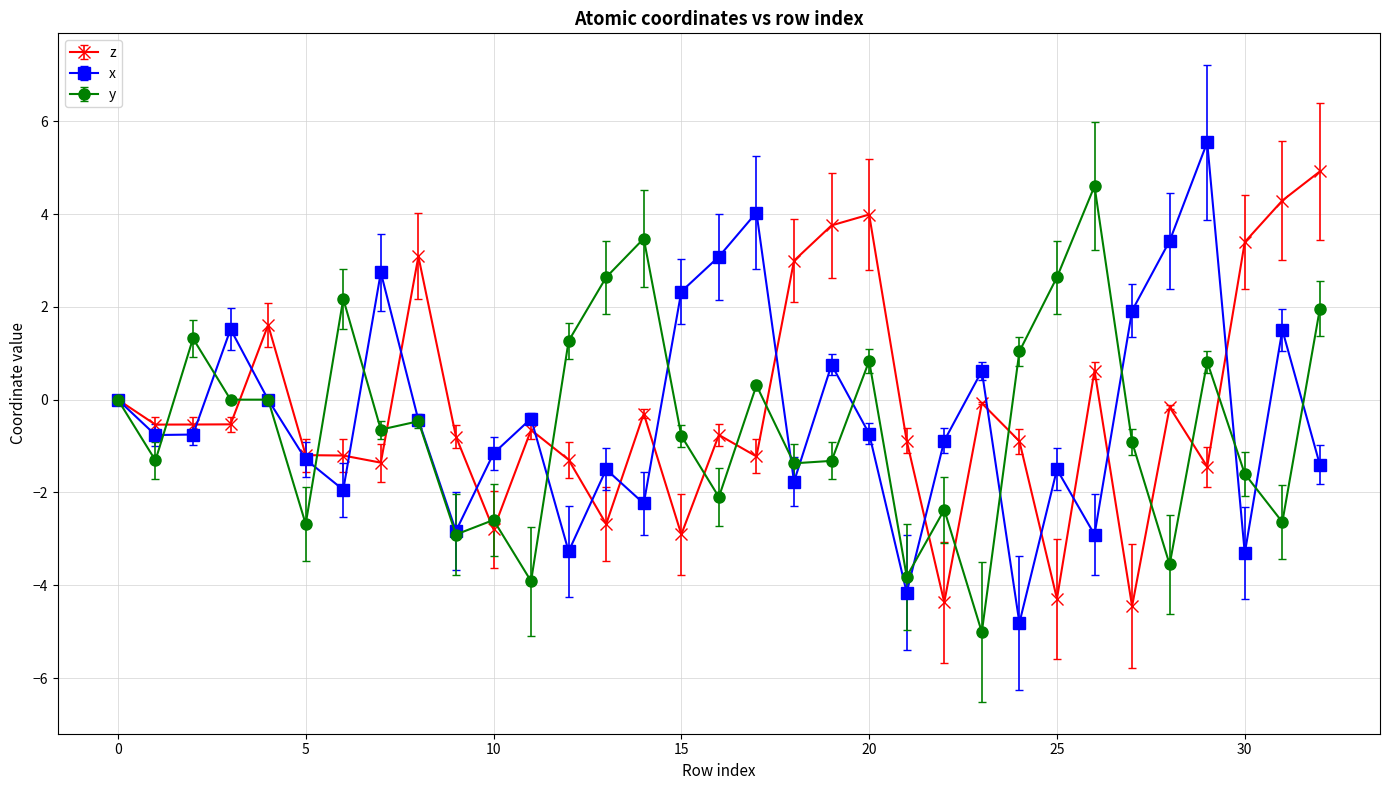

What is the maximum value for z?

4.9